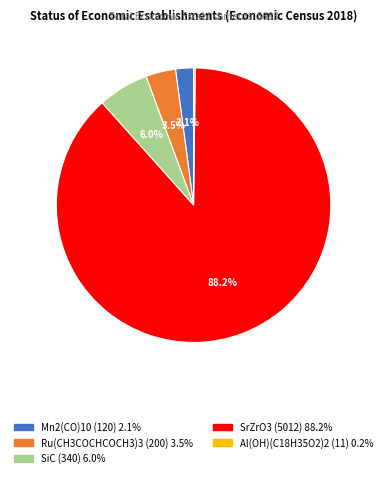

To the nearest percent, what is the average slice percentage?

20%